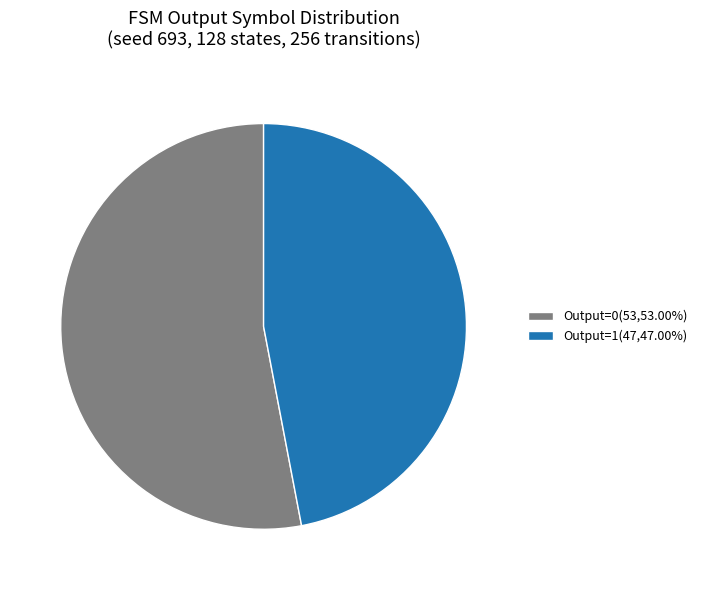

Approximately how many times larger is the value at Output=0(53,53.00%) compared to Output=1(47,47.00%)?

1.1